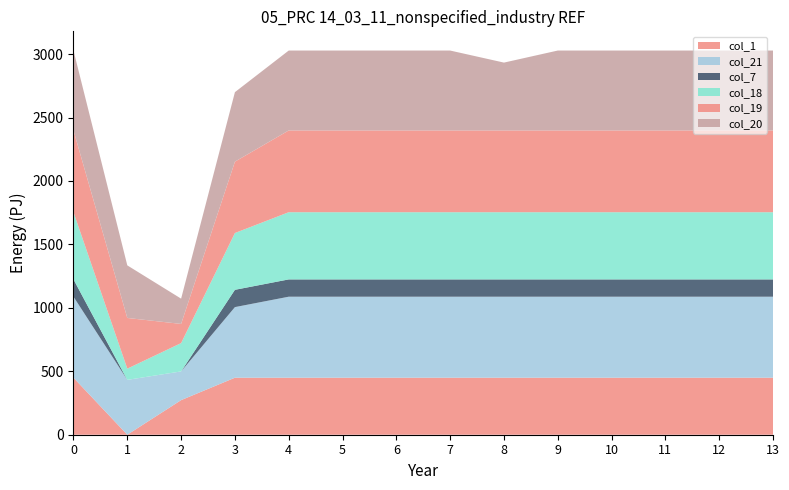

Reading left to right, transcribe all the data shown in this chart.

col_1: 0=449.5	1=0.0	2=272.7	3=449.5	4=449.5	5=449.5	6=449.5	7=449.5	8=449.5	9=449.5	10=449.5	11=449.5	12=449.5	13=449.5
col_21: 0=638.4	1=432.4	2=226.4	3=556.4	4=638.4	5=638.4	6=638.4	7=638.4	8=638.4	9=638.4	10=638.4	11=638.4	12=638.4	13=638.4
col_7: 0=136.4	1=0.0	2=0.0	3=136.4	4=136.4	5=136.4	6=136.4	7=136.4	8=136.4	9=136.4	10=136.4	11=136.4	12=136.4	13=136.4
col_18: 0=529.6	1=88.3	2=223.1	3=447.6	4=529.6	5=529.6	6=529.6	7=529.6	8=529.6	9=529.6	10=529.6	11=529.6	12=529.6	13=529.6
col_19: 0=644.5	1=399.7	2=151.1	3=562.5	4=644.5	5=644.5	6=644.5	7=644.5	8=644.5	9=644.5	10=644.5	11=644.5	12=644.5	13=644.5
col_20: 0=629.9	1=414.5	2=199.2	3=547.9	4=629.9	5=629.9	6=629.9	7=629.9	8=534.9	9=629.9	10=629.9	11=629.9	12=629.9	13=629.9